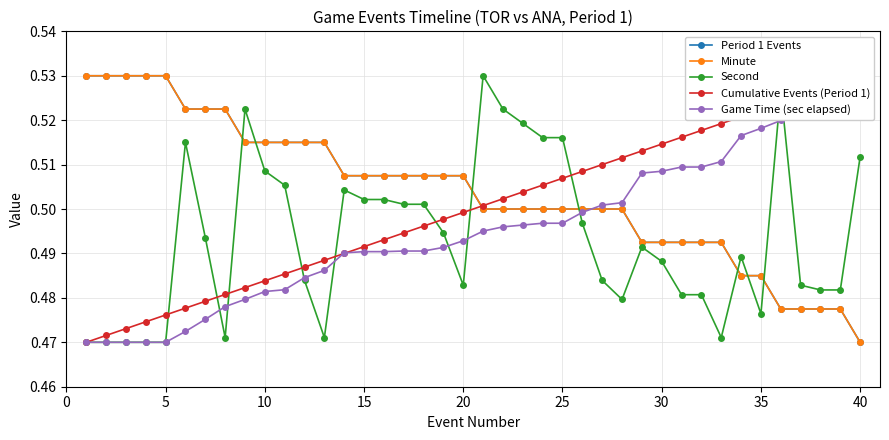

What is the value of the Cumulative Events (Period 1) point at the 10th from the left?

0.5